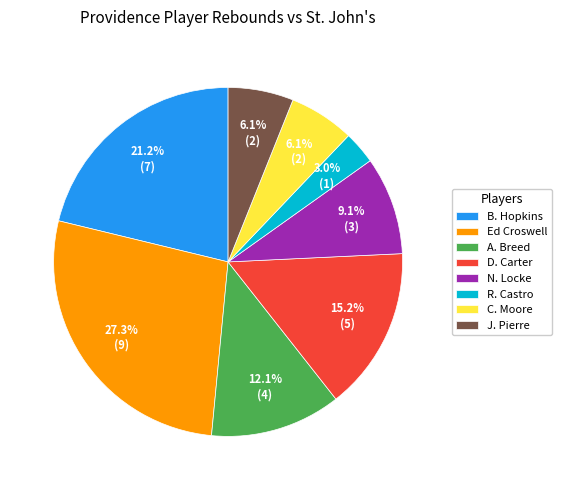

Does B. Hopkins represent more than half of the total?

No